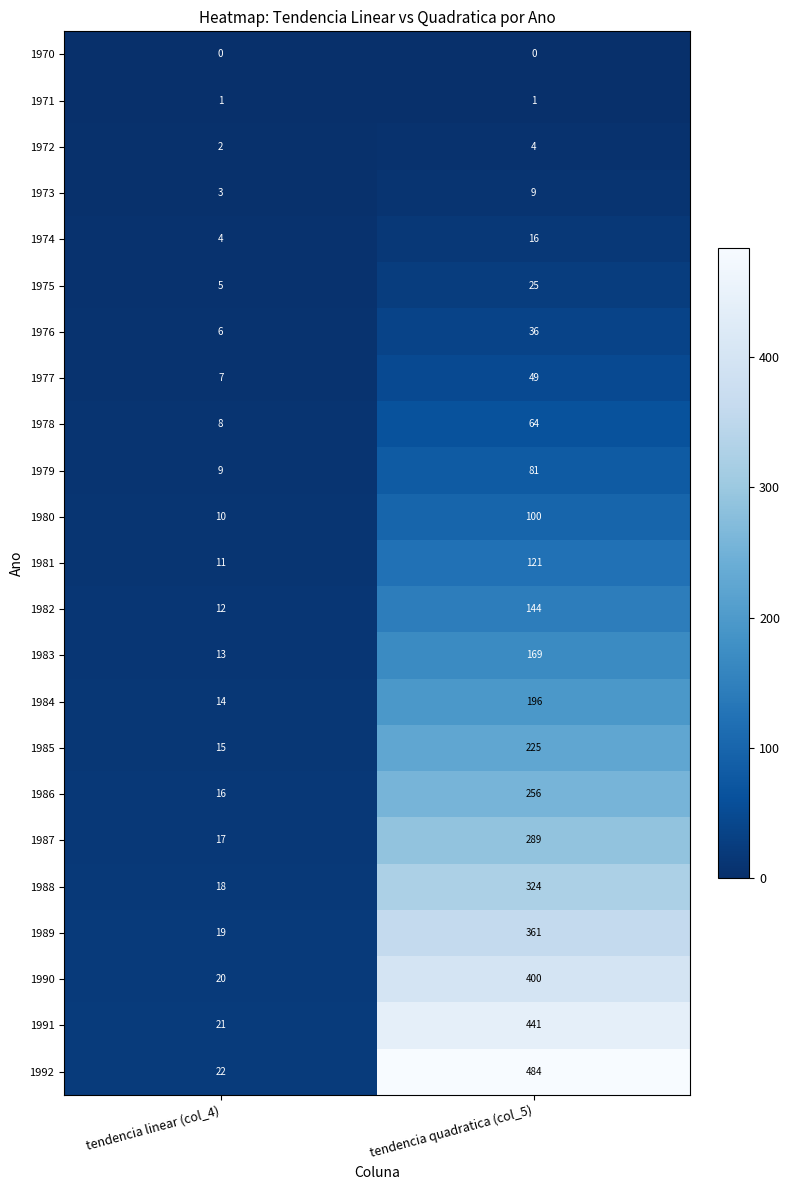

What value does the 1985 series have at tendencia linear (col_4)?

15